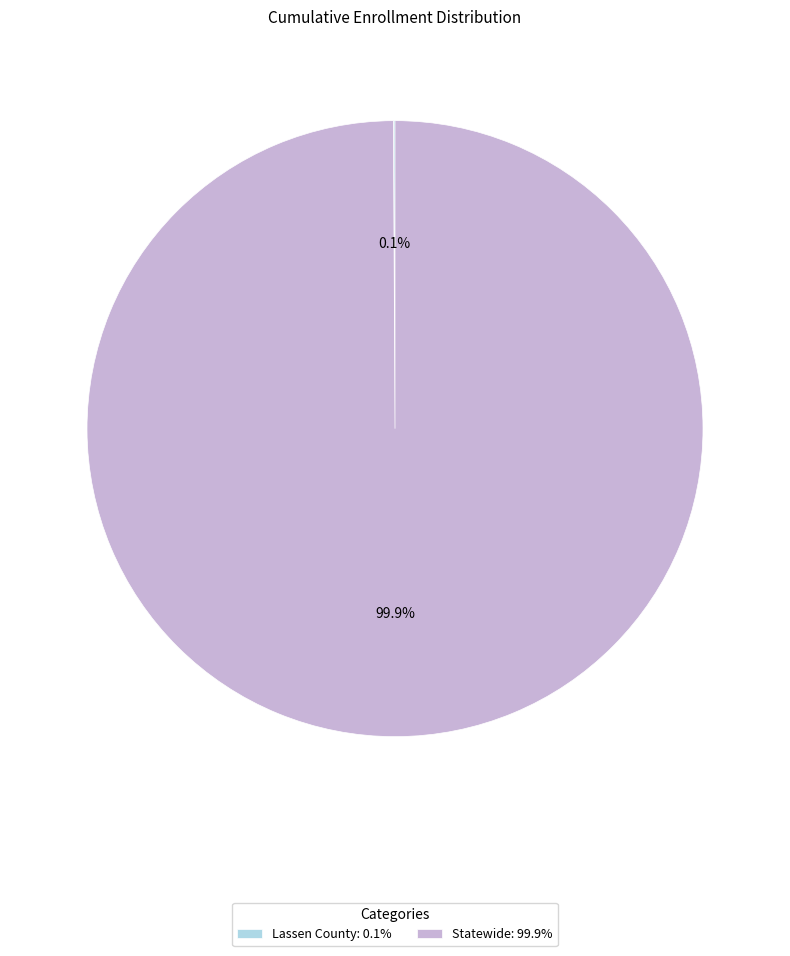

To the nearest percent, what is the difference between the largest and smallest slice percentages?

100%